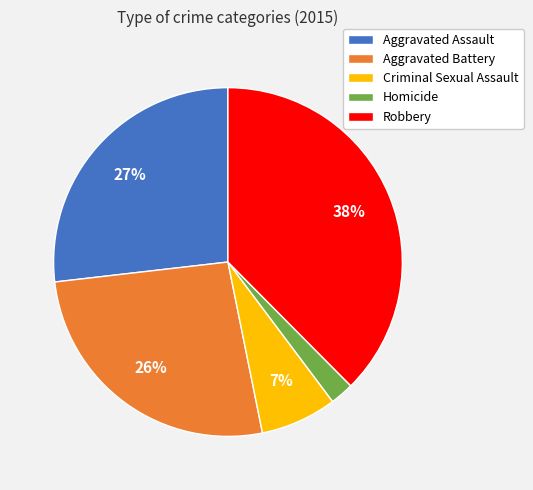

What is the largest slice in the pie chart?

Robbery